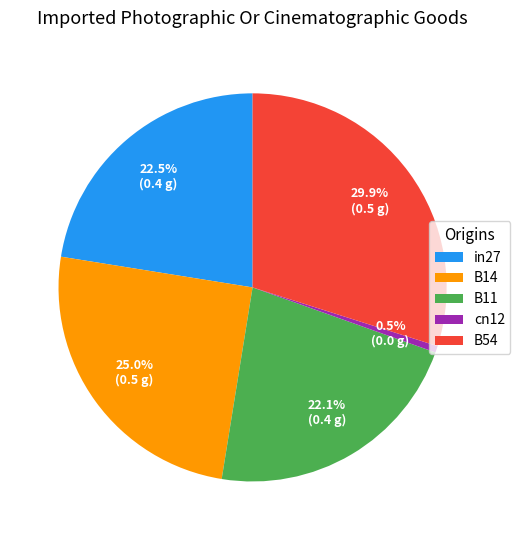

To the nearest percent, what is the difference between the cn12 and B14 slice percentages?

24%